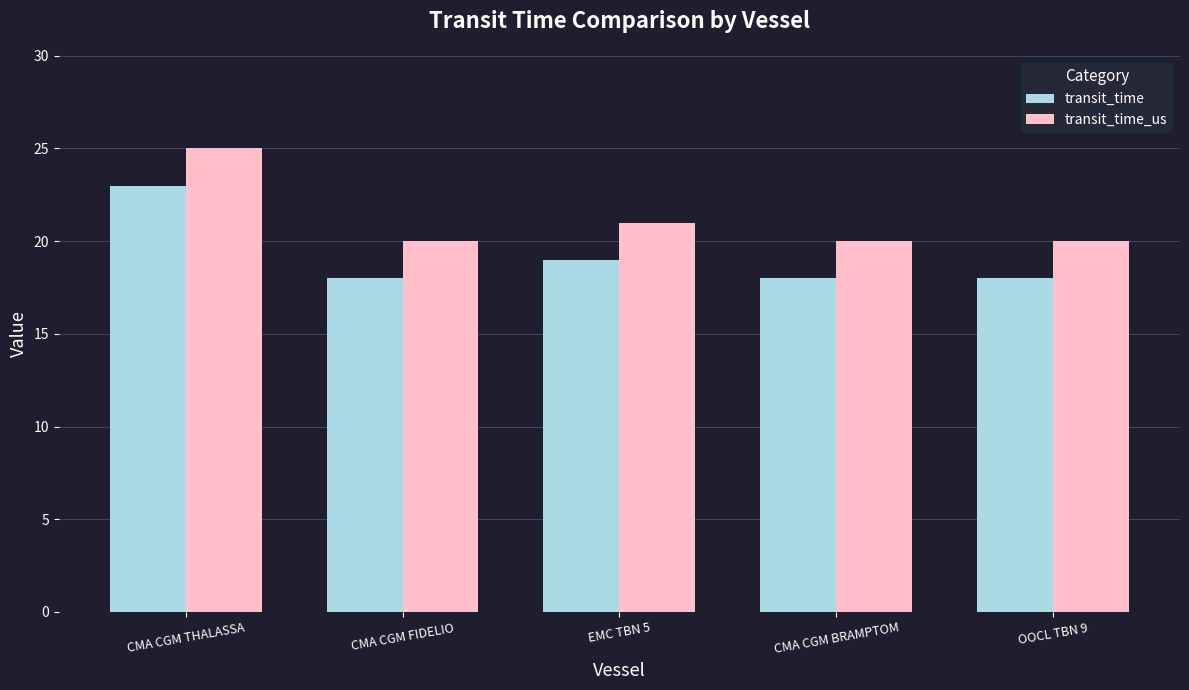

What is the approximate value of transit_time_us at CMA CGM THALASSA?

25